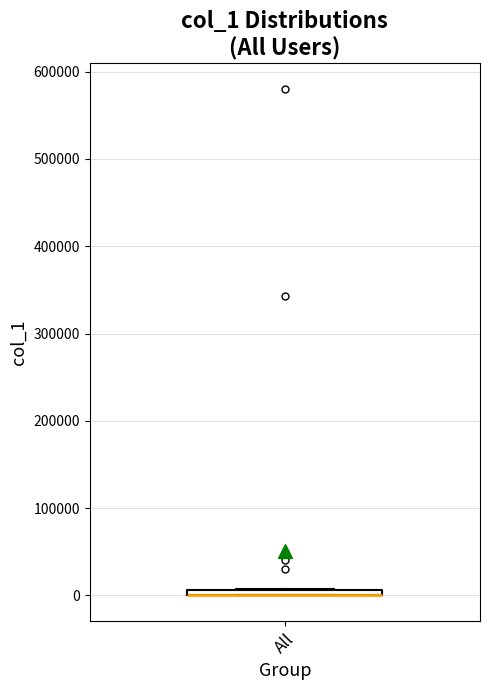

Where is the lower edge of the box for All on the y-axis? The values are not printed on the chart, so give them approximately, as read against the axis.

0